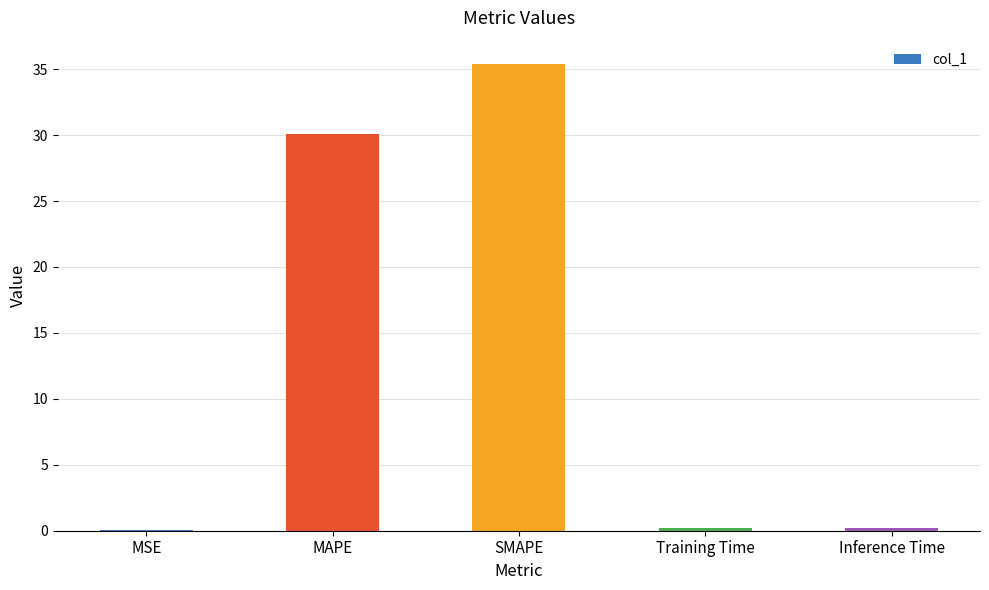

Which label corresponds to the largest value in the chart?

SMAPE